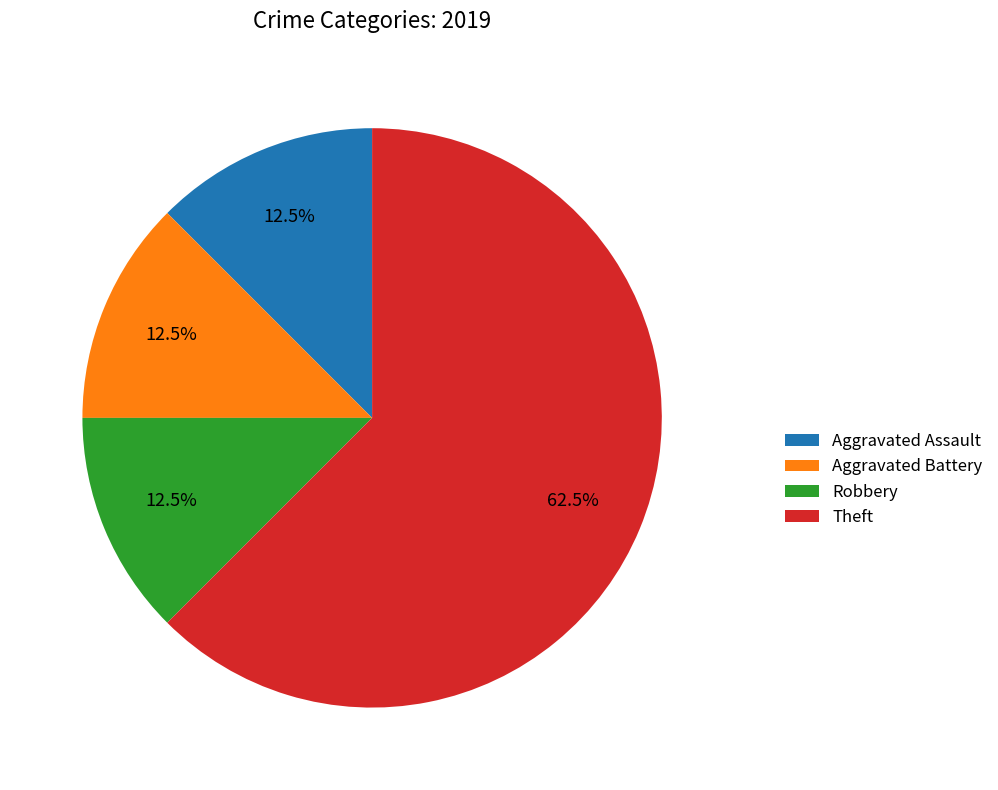

Approximately how many times larger is the value at Aggravated Battery compared to Robbery?

1.0